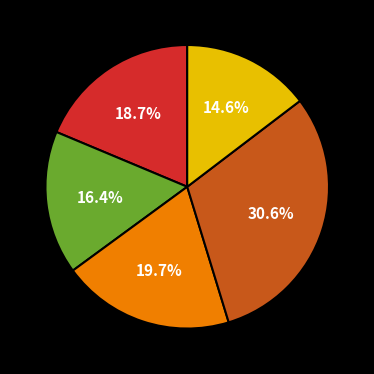

Does any single category account for the majority?

No